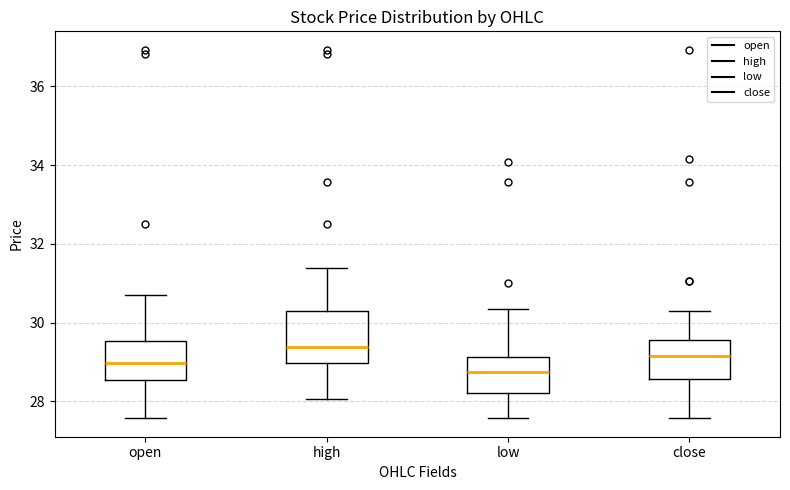

Where does the lower whisker of the box for open end on the y-axis? The values are not printed on the chart, so give them approximately, as read against the axis.

27.6